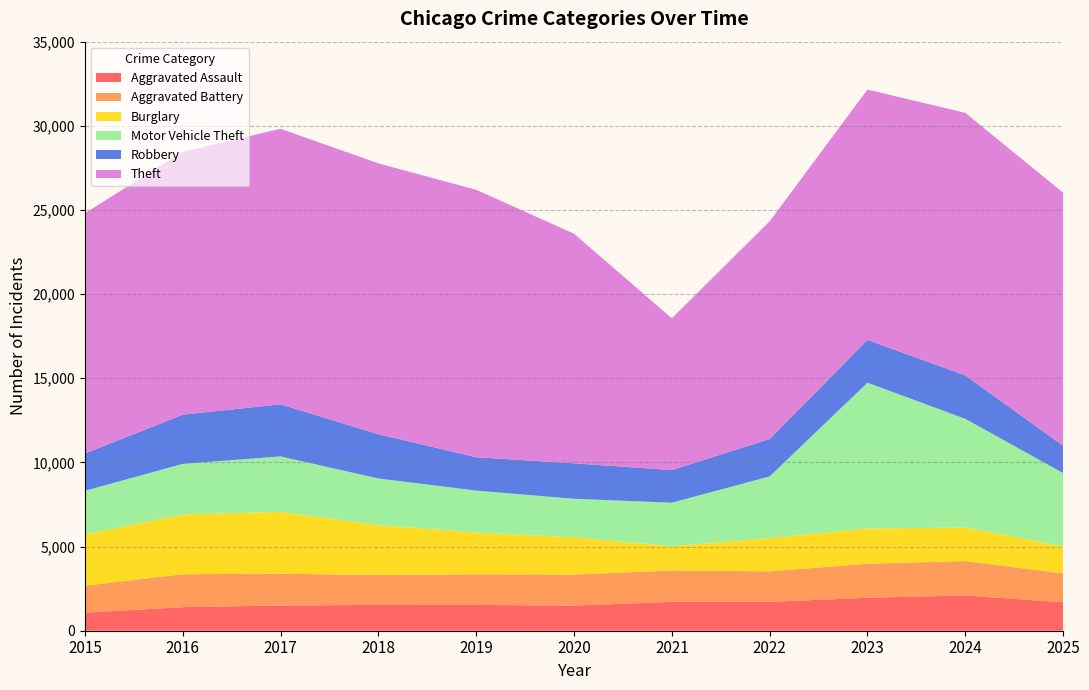

Reading left to right, extract all data points from this chart.

Aggravated Assault: 1075	1401	1499	1535	1534	1495	1713	1714	1959	2094	1692
Aggravated Battery: 1602	1956	1889	1778	1821	1846	1863	1817	2022	2047	1712
Burglary: 3046	3551	3674	2959	2478	2208	1445	1974	2091	1992	1615
Motor Vehicle Theft: 2591	3006	3296	2774	2495	2291	2587	3664	8666	6457	4349
Robbery: 2216	2923	3093	2629	1981	2108	1936	2220	2540	2578	1621
Theft: 14274	15623	16373	16094	15890	13642	9022	12937	14878	15602	15037